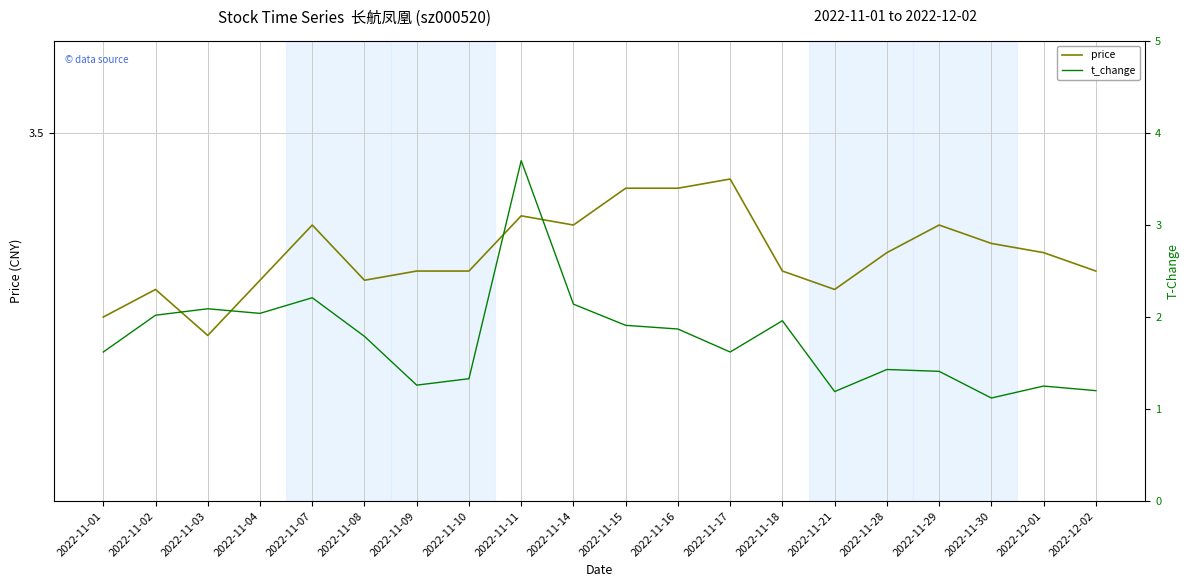

Between 2022-11-08 and 2022-11-03, which is larger?

2022-11-08